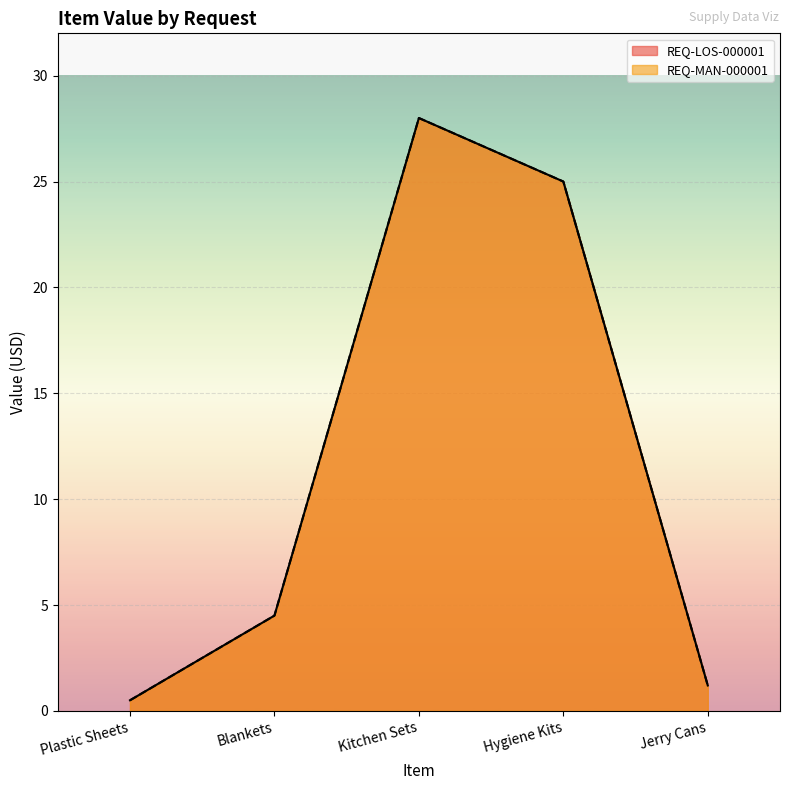

Which label corresponds to the smallest value in the chart?

Plastic Sheets